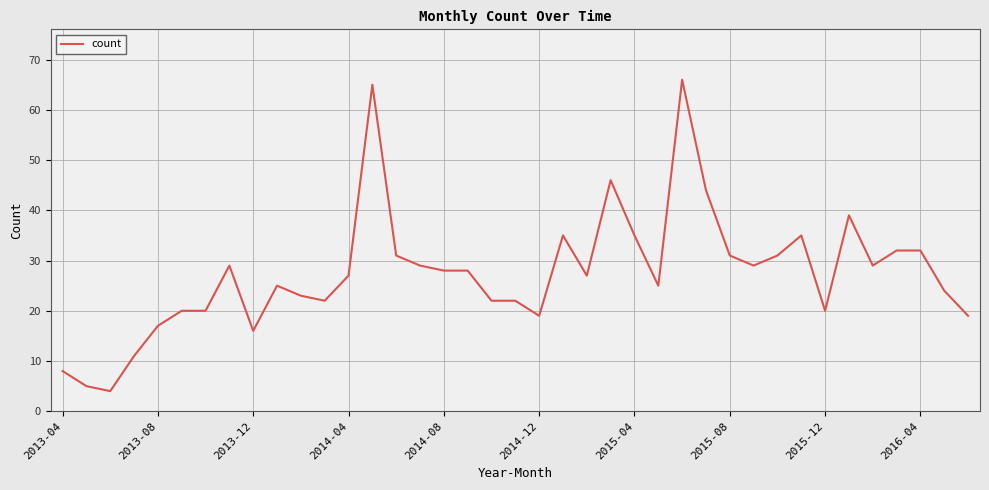

What is the difference between the maximum and minimum values?

62